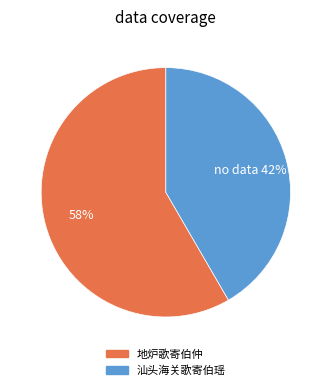

The 地炉歌寄伯仲 slice represents 44% of the pie. True or false?

False